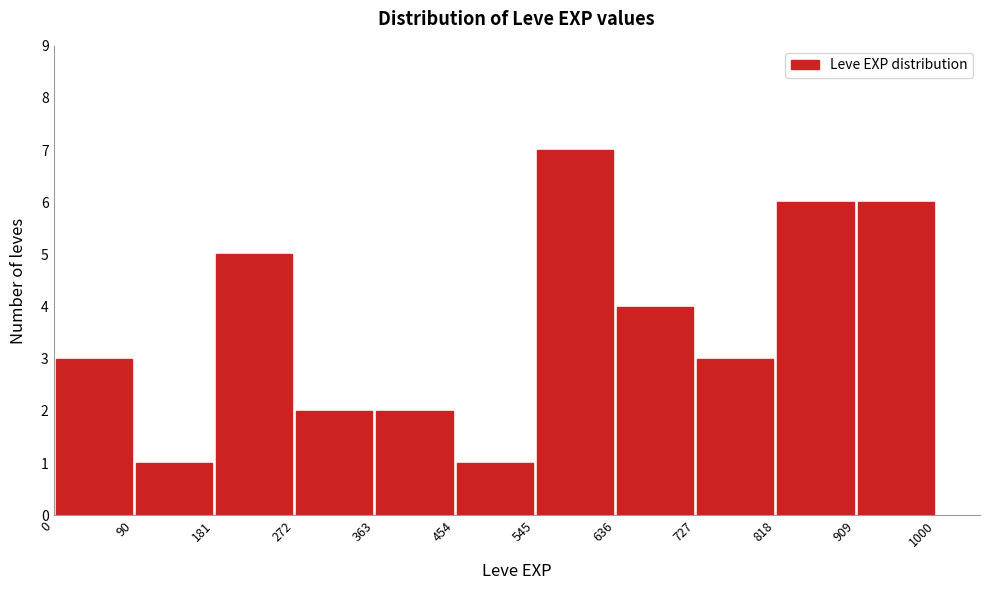

Reading left to right, list every bar in this chart as the range it spans on the x-axis followed by its height. The values are not printed on the chart, so give them approximately, as read against the axis.

0 to 90: 3
90 to 181: 1
181 to 272: 5
272 to 363: 2
363 to 454: 2
454 to 545: 1
545 to 636: 7
636 to 727: 4
727 to 818: 3
818 to 909: 6
909 to 1000: 6